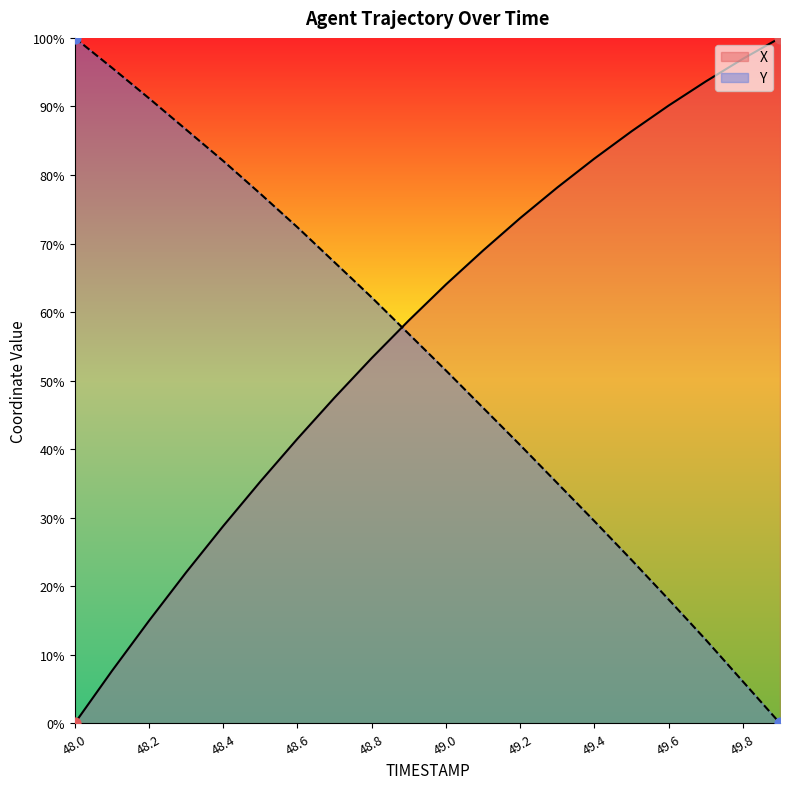

Which series reaches the minimum Y coordinate?

X